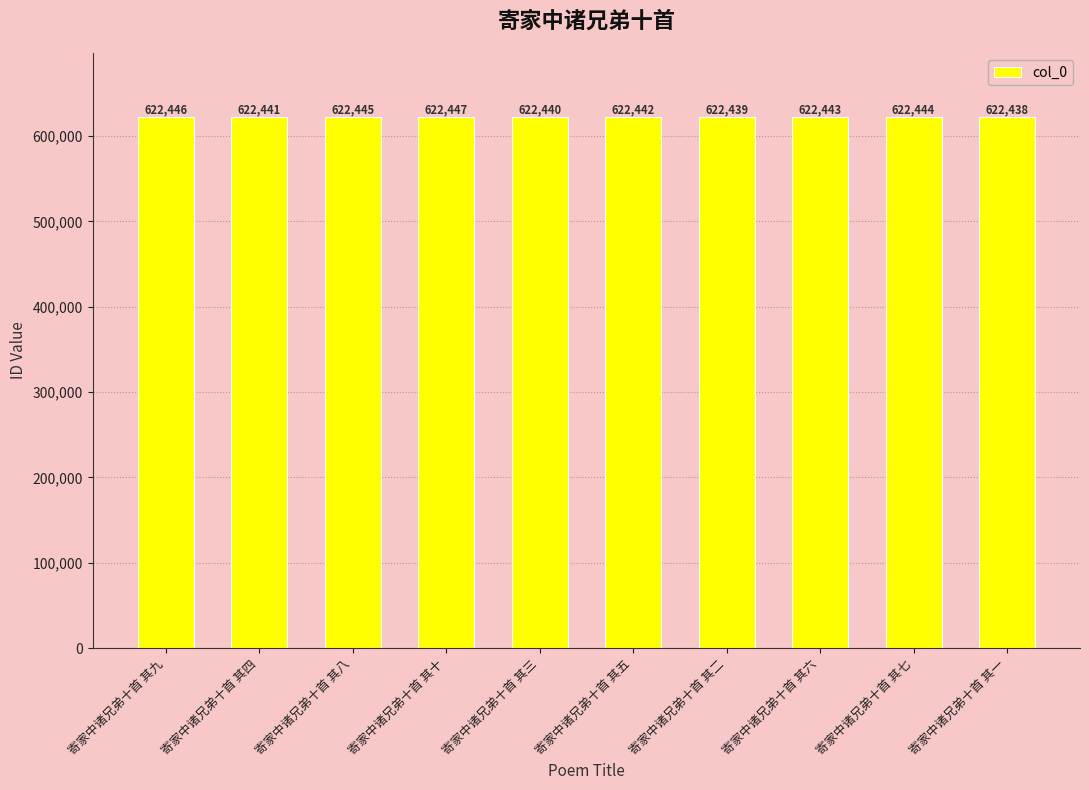

What is the value of the 6th bar from the left?

622442